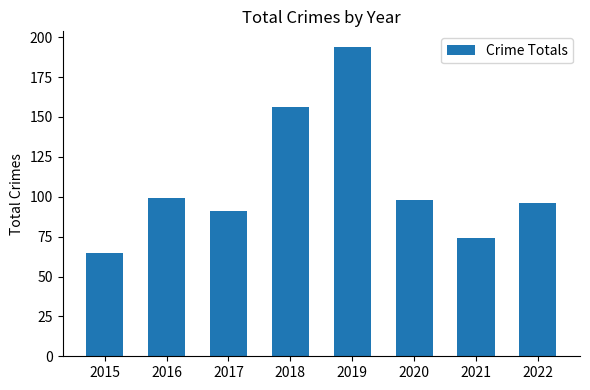

Reading right to left, transcribe all the data shown in this chart.

2022=96	2021=74	2020=98	2019=194	2018=156	2017=91	2016=99	2015=65